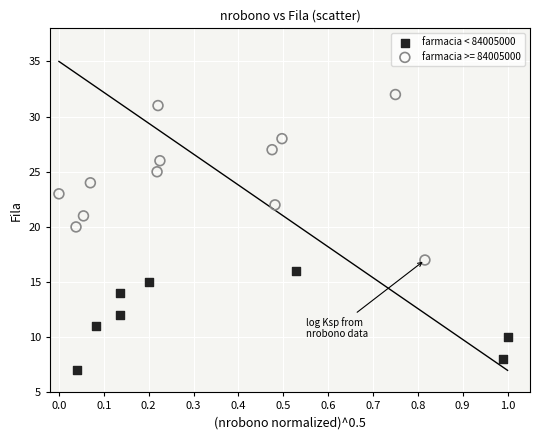

Which series contains the highest Y value?

farmacia >= 84005000